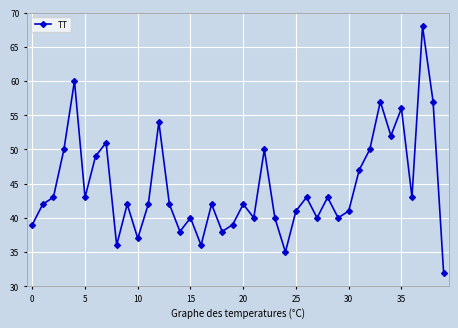

How many points are higher than both their immediate neighbors (excluding endpoints)?

13